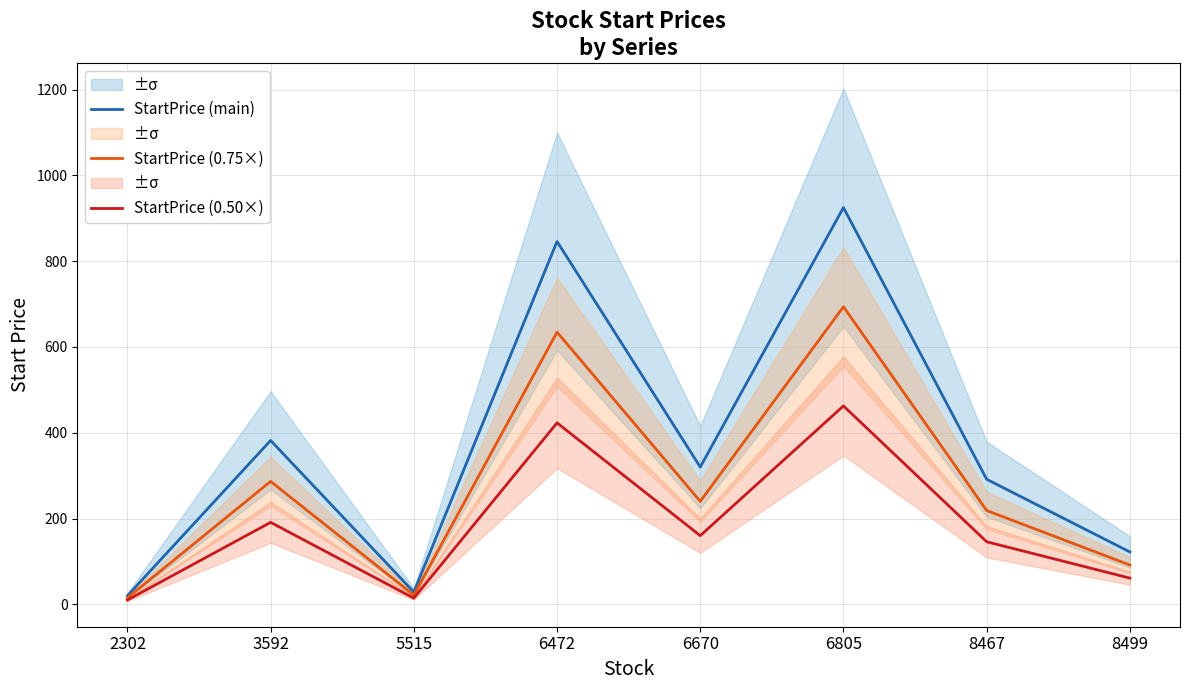

How many distinct data groups are displayed?

3